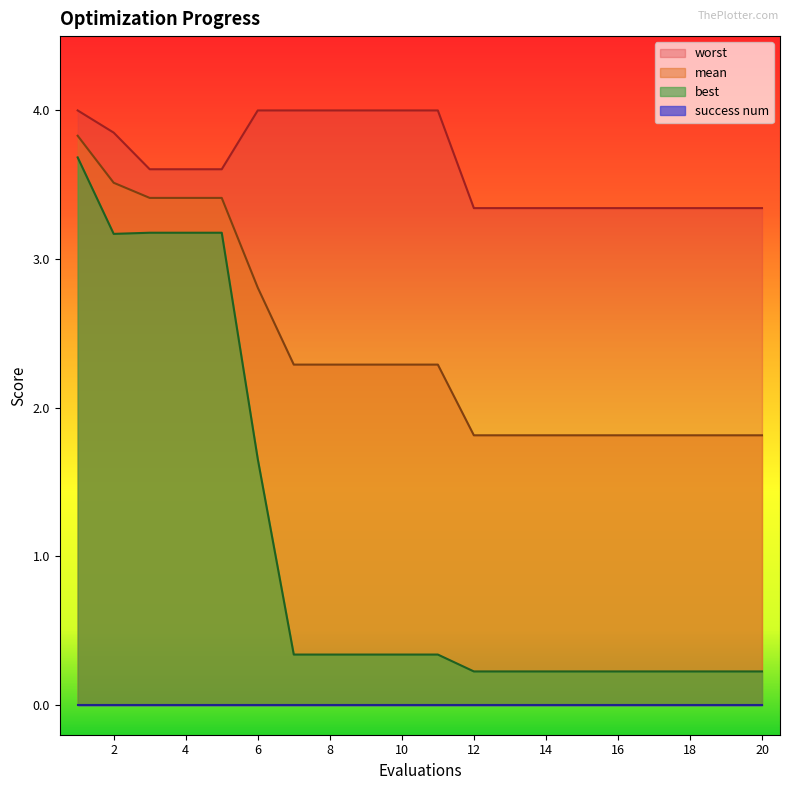

Which series has the largest range (max minus min)?

best